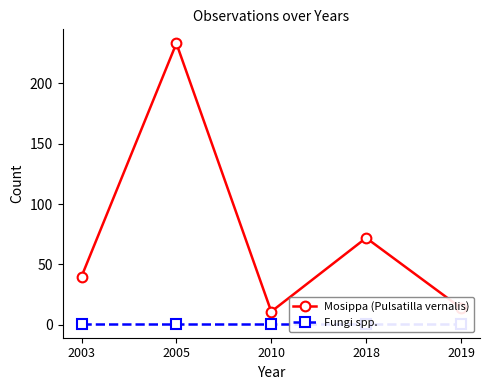

List the labels in order of Mosippa (Pulsatilla vernalis) value, largest first.

2005, 2018, 2003, 2019, 2010